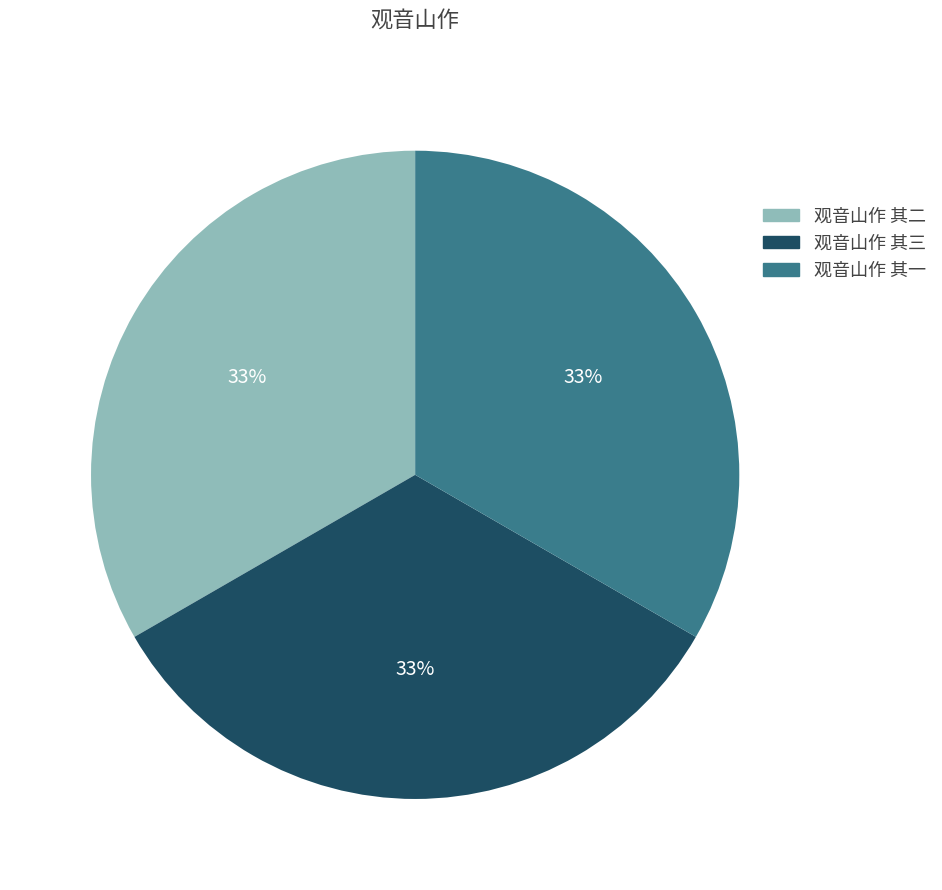

True or false: 观音山作 其一 accounts for 43% of the total.

False